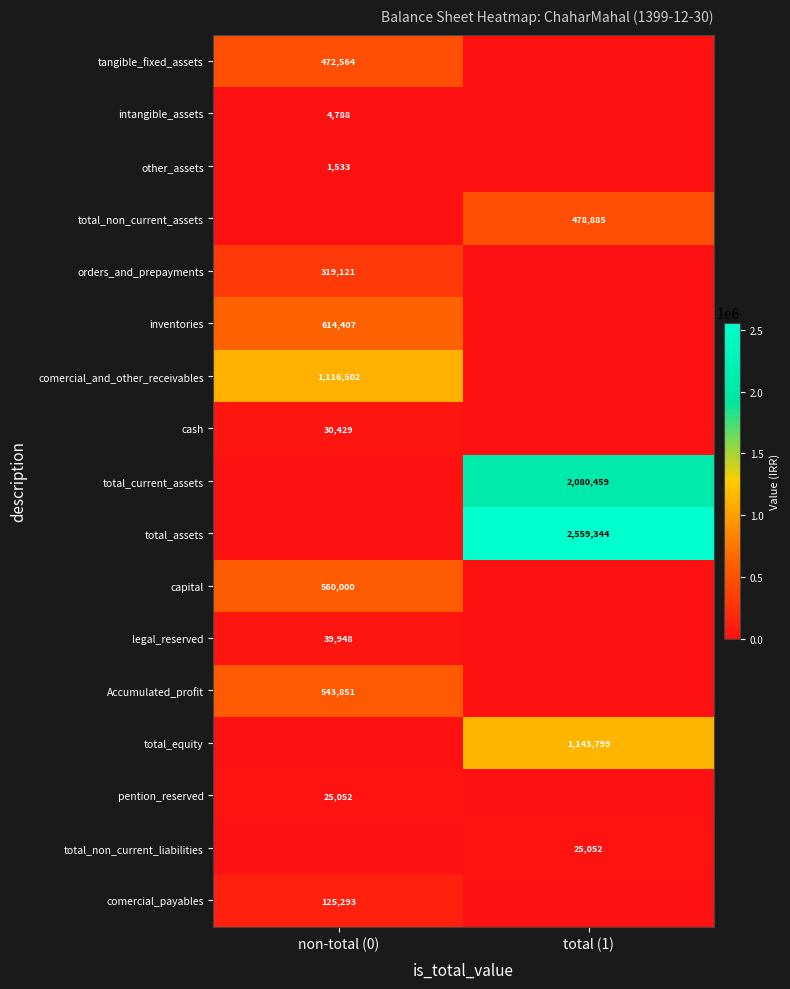

The value of other_assets at non-total (0) is 2410. True or false?

False